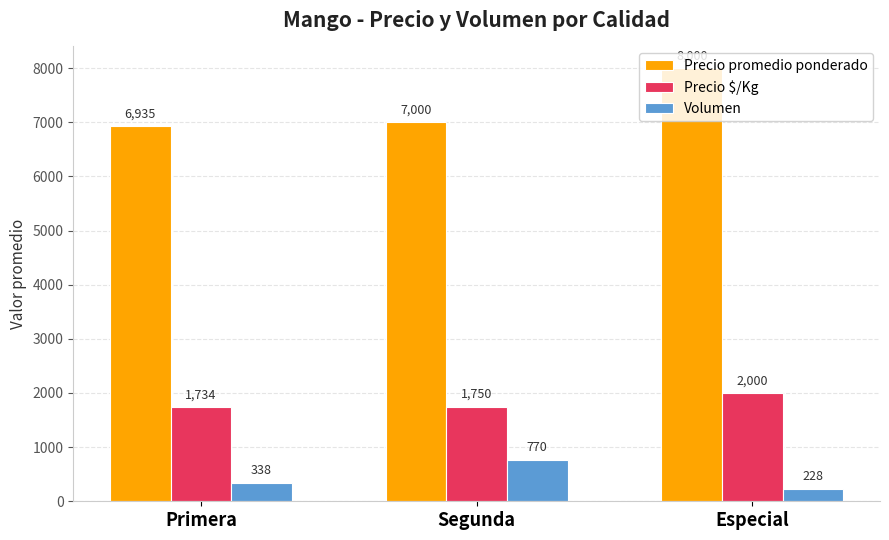

What is the sum of all Precio promedio ponderado values?

21935